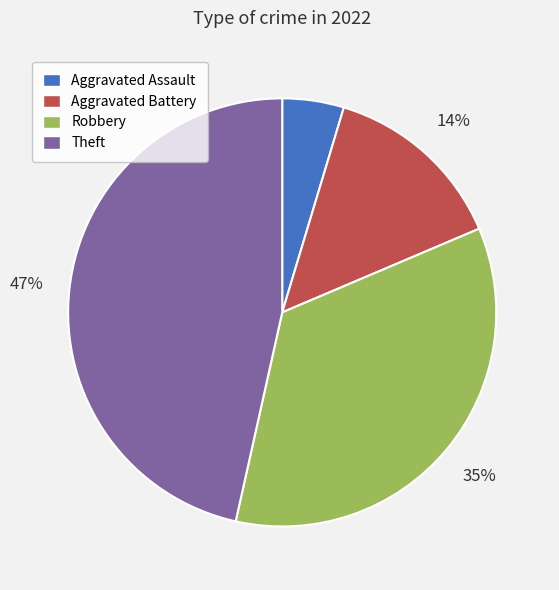

True or false: Robbery accounts for 35% of the total.

True